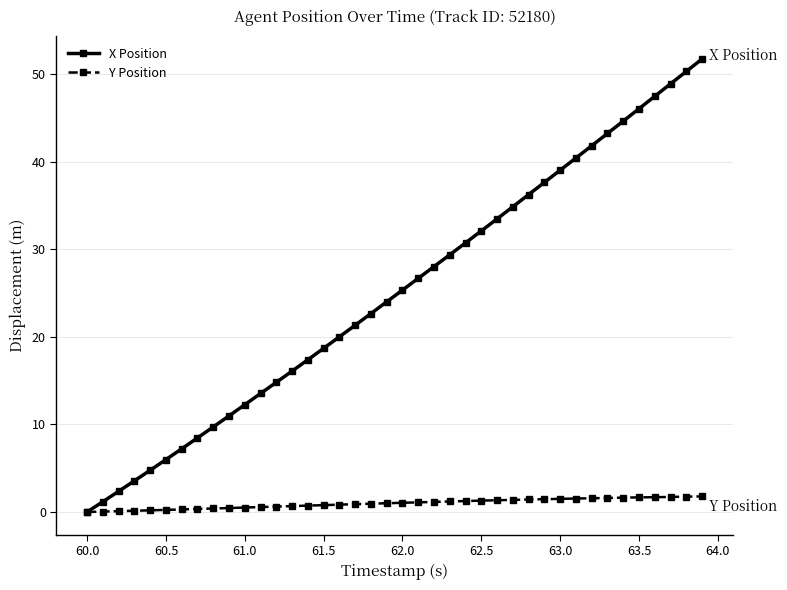

How many categories are shown in the chart?

40